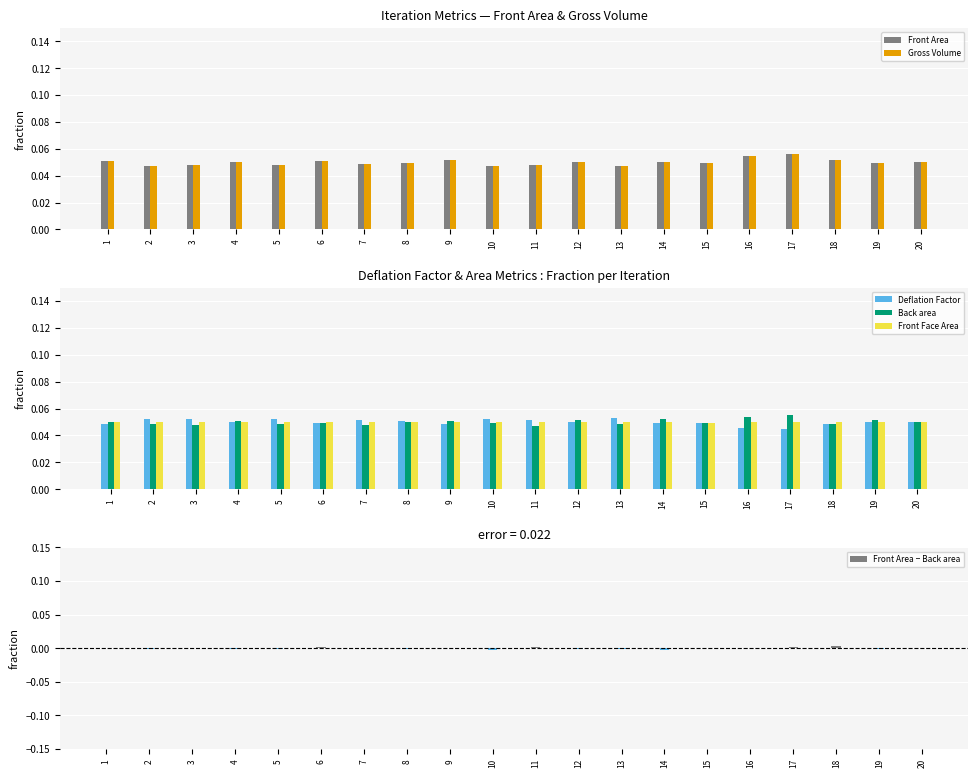

What is the sum of the Gross Volume values at 4 and 14?

0.1